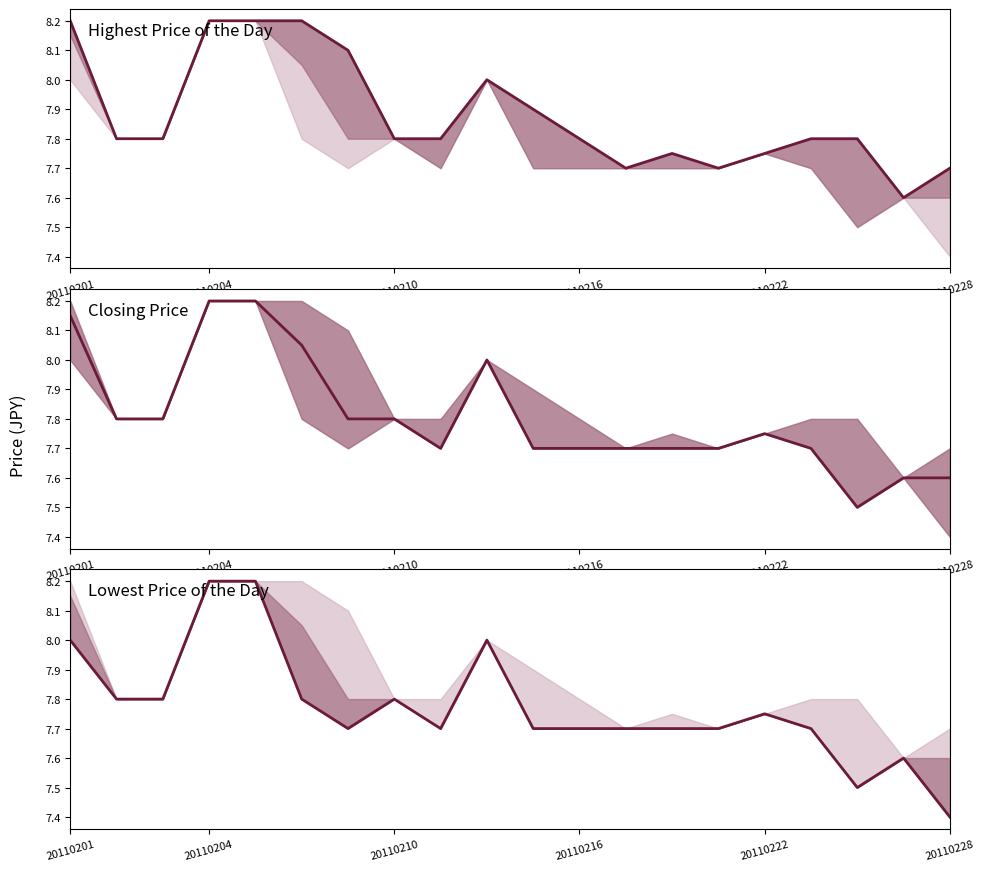

Count the number of categories in the chart.

20